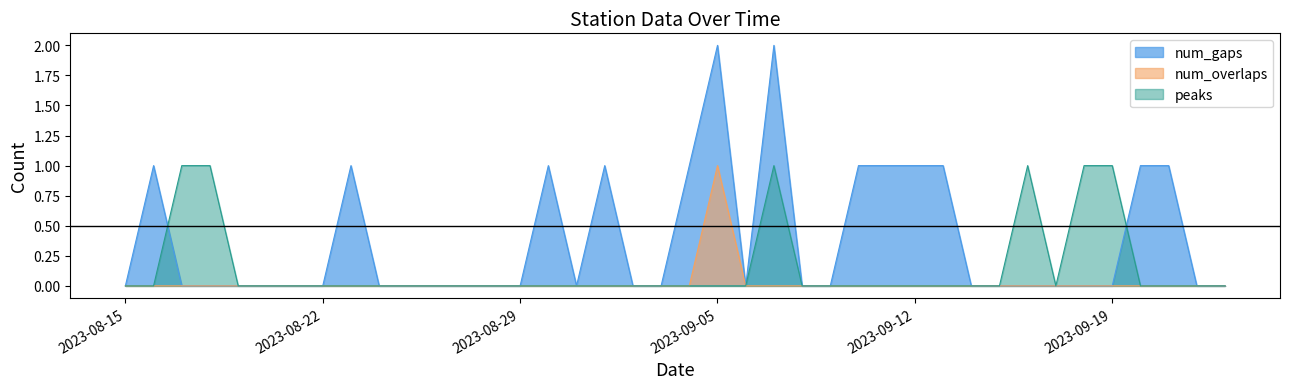

List the series in order of their overall mean, lowest first.

num_overlaps, peaks, num_gaps